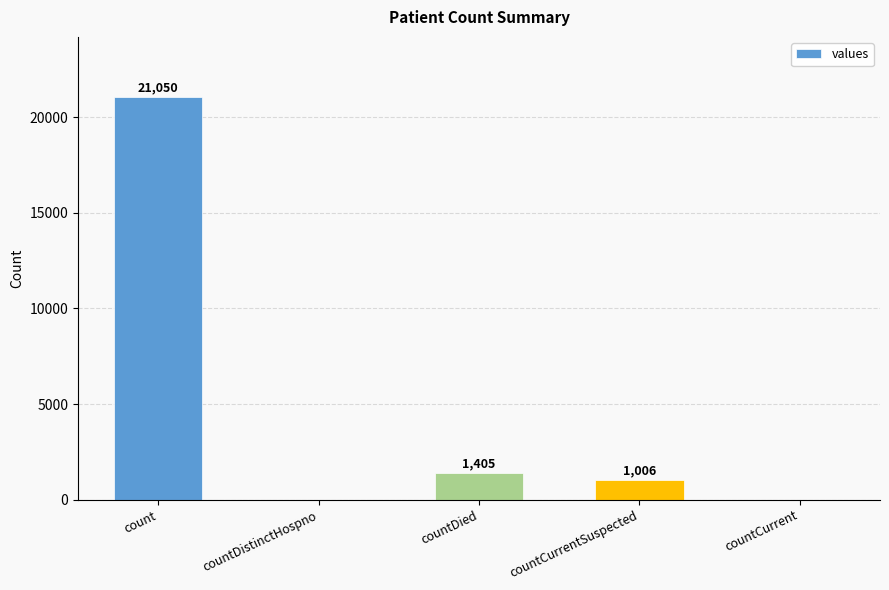

What is the maximum value shown in the chart?

21050